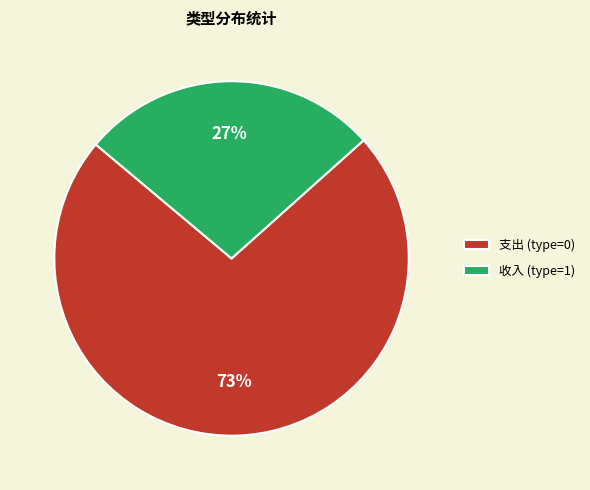

Does any single category account for the majority?

Yes